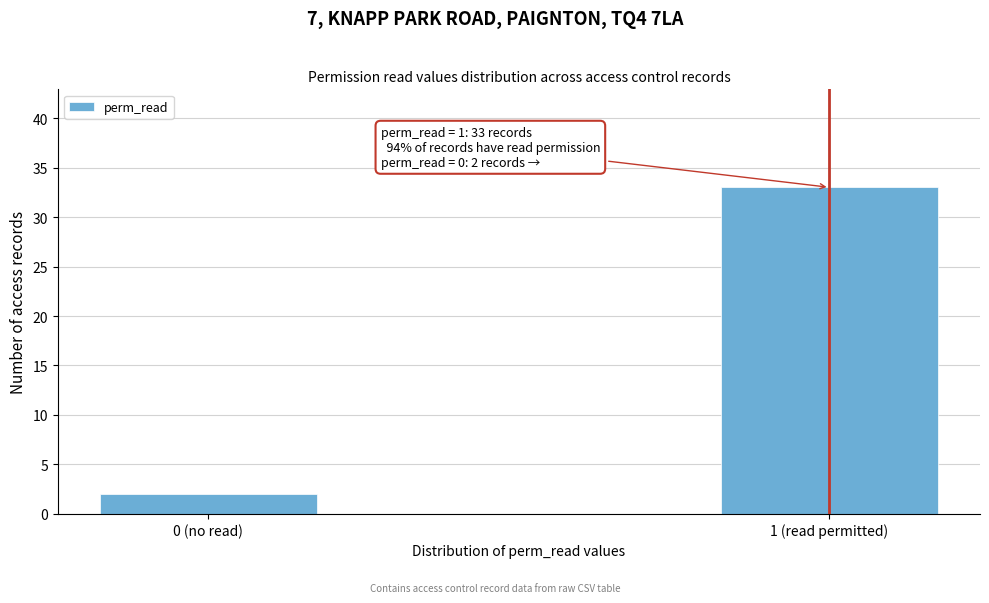

Reading right to left, list all the values displayed in this chart.

1 (read permitted)=33	0 (no read)=2